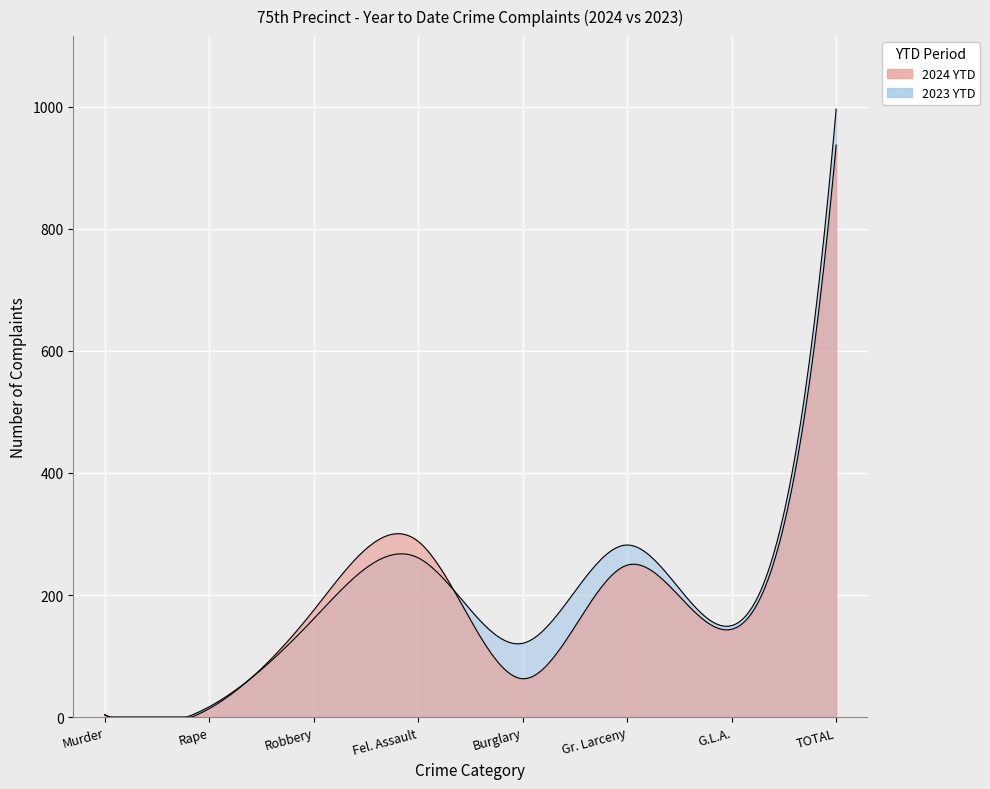

At which category is the sum across all series the highest?

TOTAL